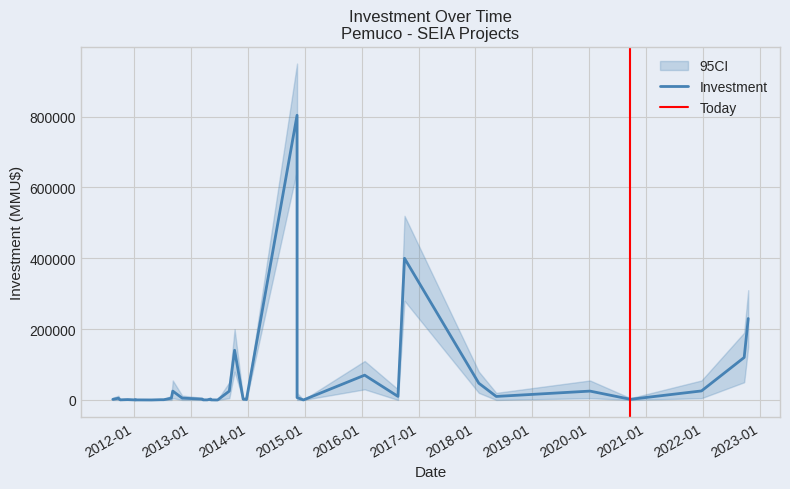

Reading right to left, transcribe all the data shown in this chart.

Investment (MMU$): 39=1650	38=4900	37=319	36=1000	35=100	34=1000	33=200	32=0	31=706	30=706	29=5000	28=25000	27=5000	26=5000	25=2475	24=250	23=250	22=2500	21=250	20=0	19=0	18=25000	17=140400	16=2068	15=2068	14=2068	13=1200	12=6750	11=804000	10=10	9=70000	8=10000	7=400000	6=47300	5=9903	4=25000	3=1800	2=25500	1=120000	0=230000
CI_upper: 39=6000	38=12000	37=2000	36=4000	35=1000	34=4000	33=1500	32=1000	31=2000	30=2000	29=12000	28=55000	27=12000	26=12000	25=6000	24=1500	23=1500	22=6000	21=1500	20=1000	19=1000	18=50000	17=200000	16=5000	15=5000	14=5000	13=4000	12=20000	11=950000	10=500	9=110000	8=30000	7=520000	6=80000	5=20000	4=55000	3=5000	2=55000	1=190000	0=310000
CI_lower: 39=0	38=0	37=0	36=0	35=0	34=0	33=0	32=0	31=0	30=0	29=0	28=5000	27=0	26=0	25=0	24=0	23=0	22=0	21=0	20=0	19=0	18=5000	17=80000	16=0	15=0	14=0	13=0	12=0	11=650000	10=0	9=30000	8=0	7=280000	6=20000	5=0	4=5000	3=0	2=5000	1=50000	0=150000